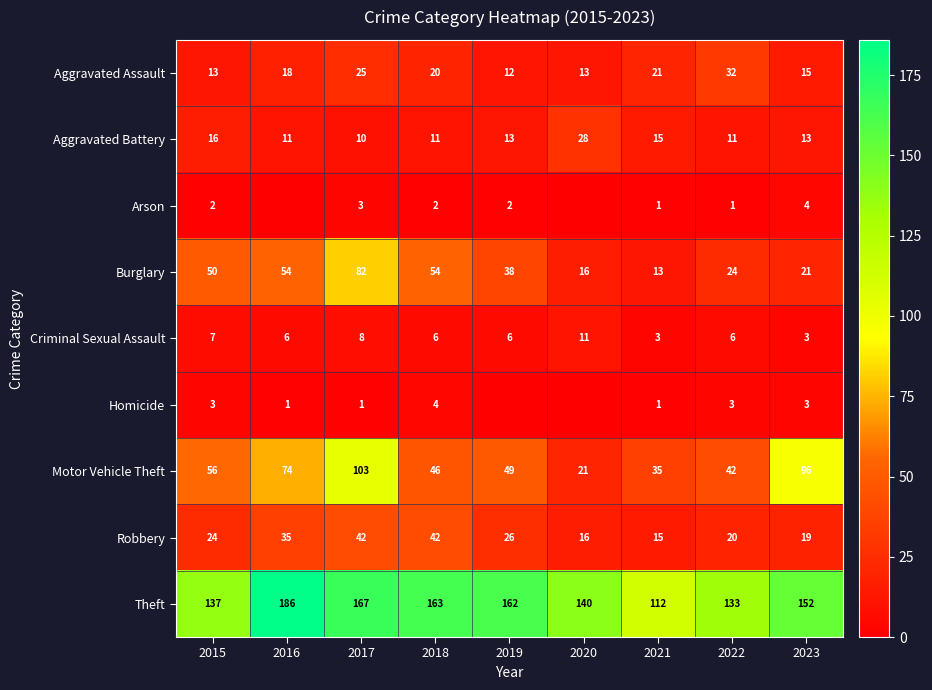

What is the difference between the second highest and second lowest values in the Criminal Sexual Assault series?

5